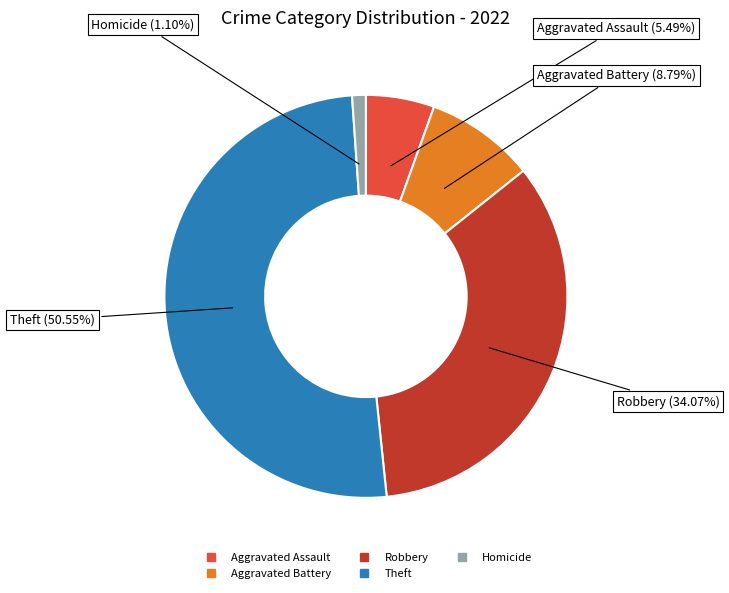

Does any single category account for the majority?

Yes